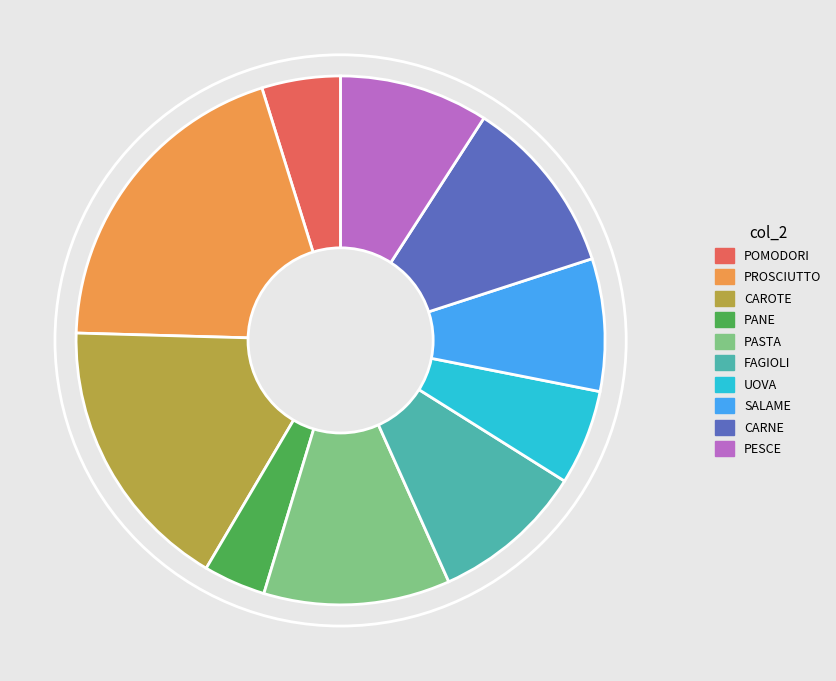

Does PESCE account for over 50% of the chart?

No